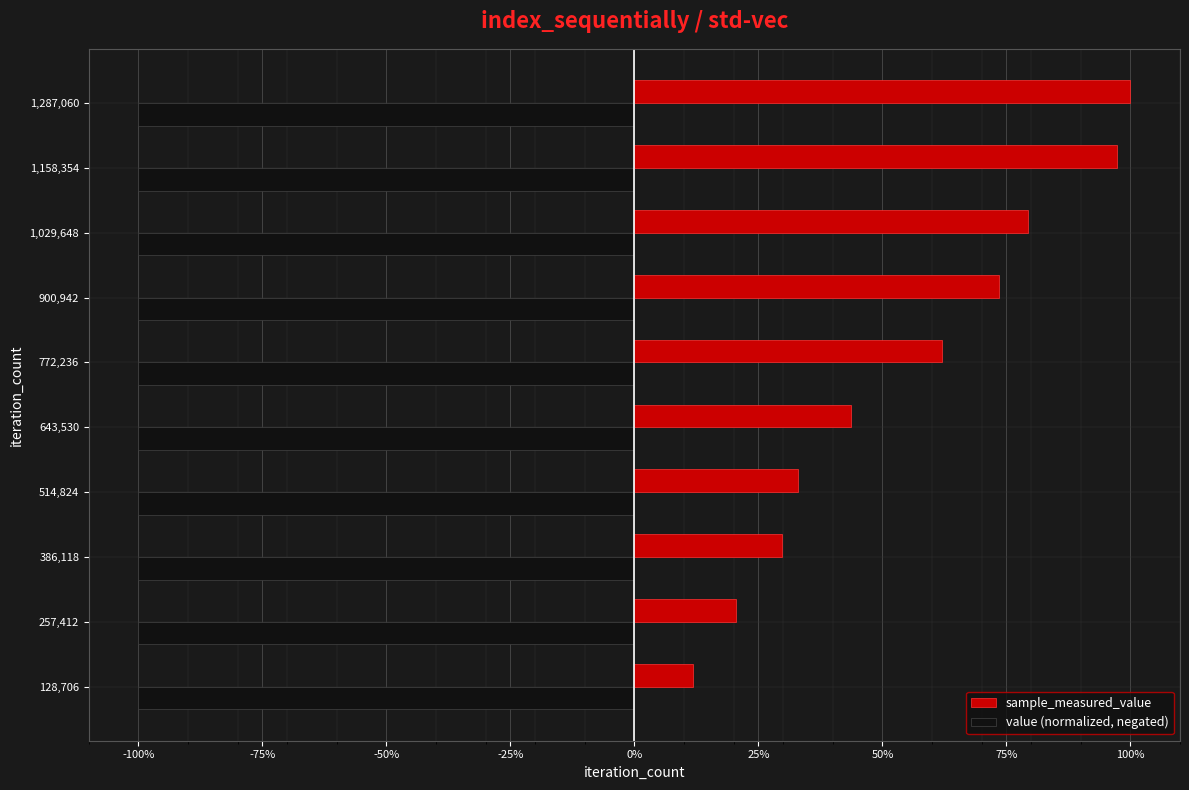

What are all the series names shown in the legend?

sample_measured_value, value (normalized, negated)